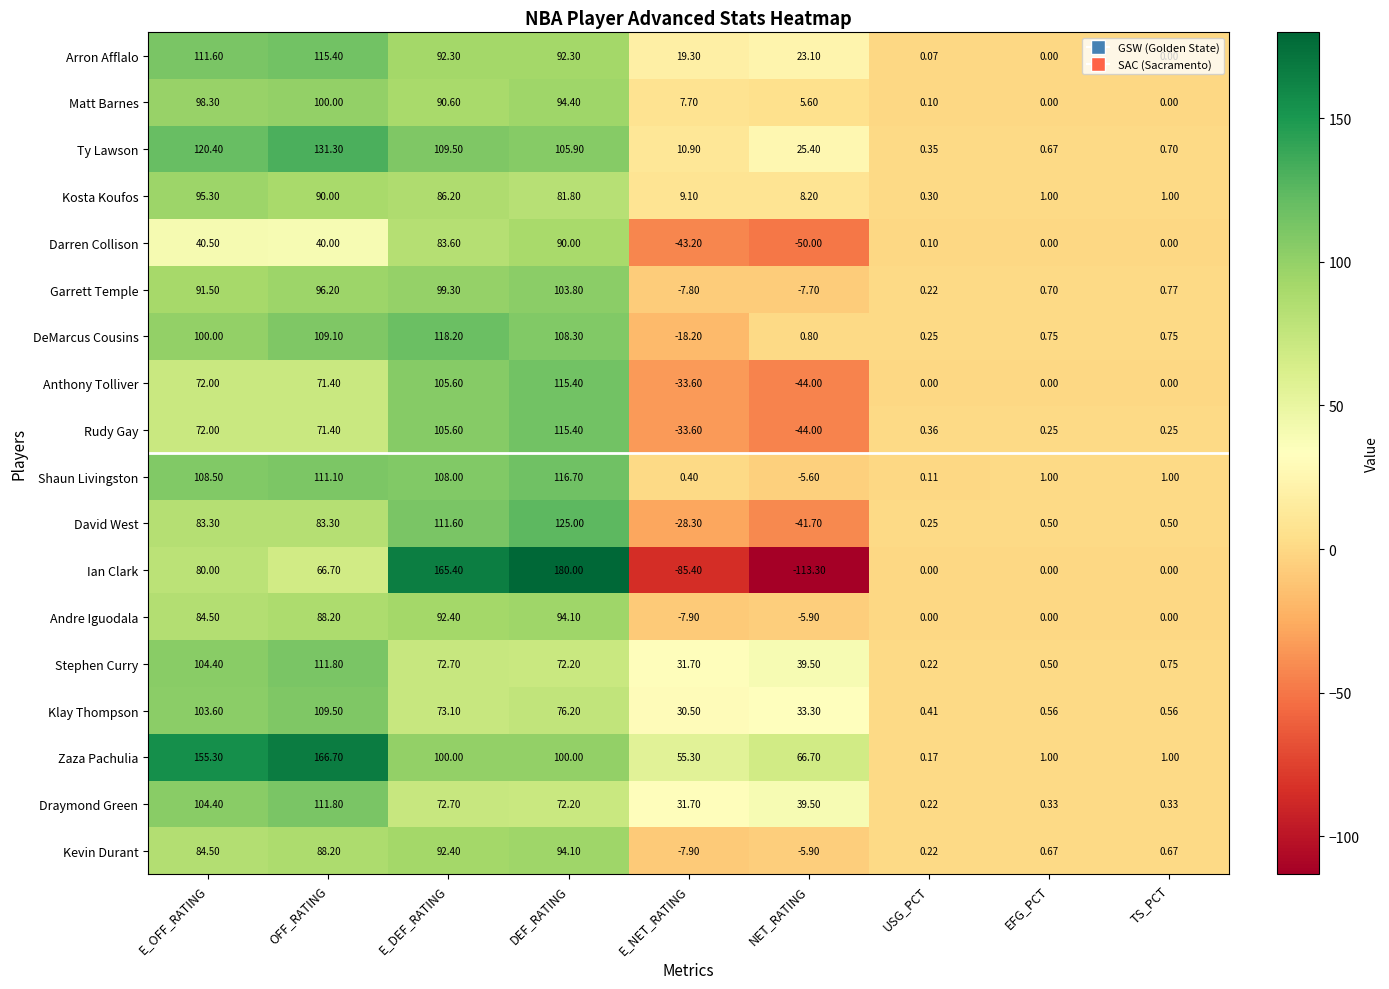

Which series has the widest spread of values?

Ian Clark